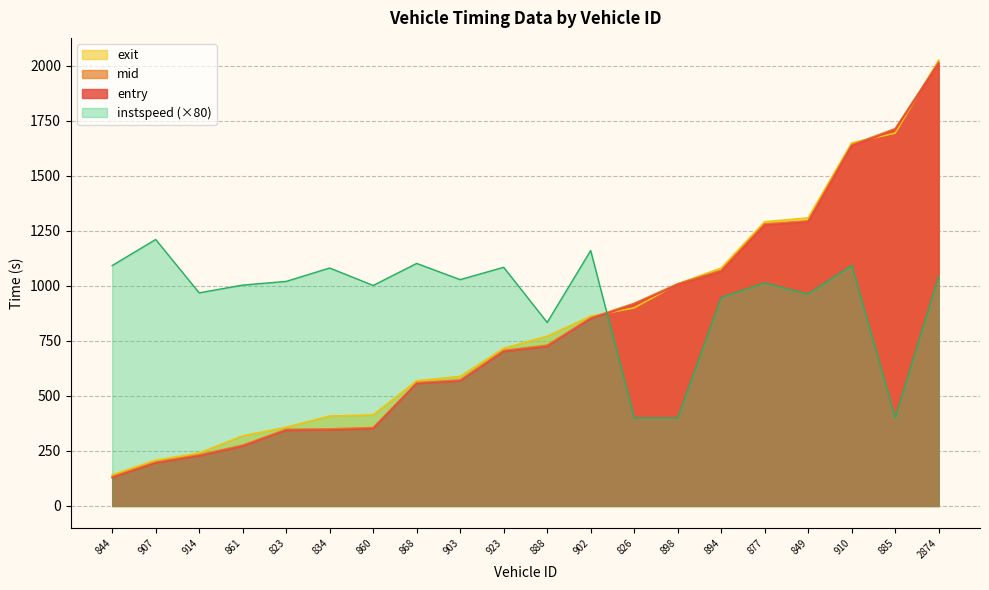

True or false: entry and mid cross at least once.

False